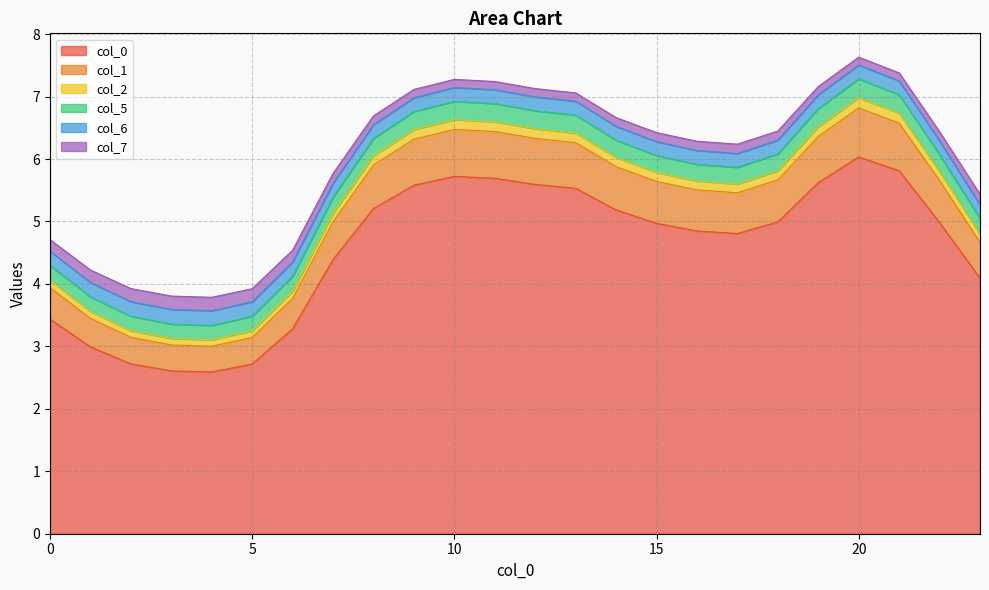

Which label corresponds to the smallest value in the chart?

4